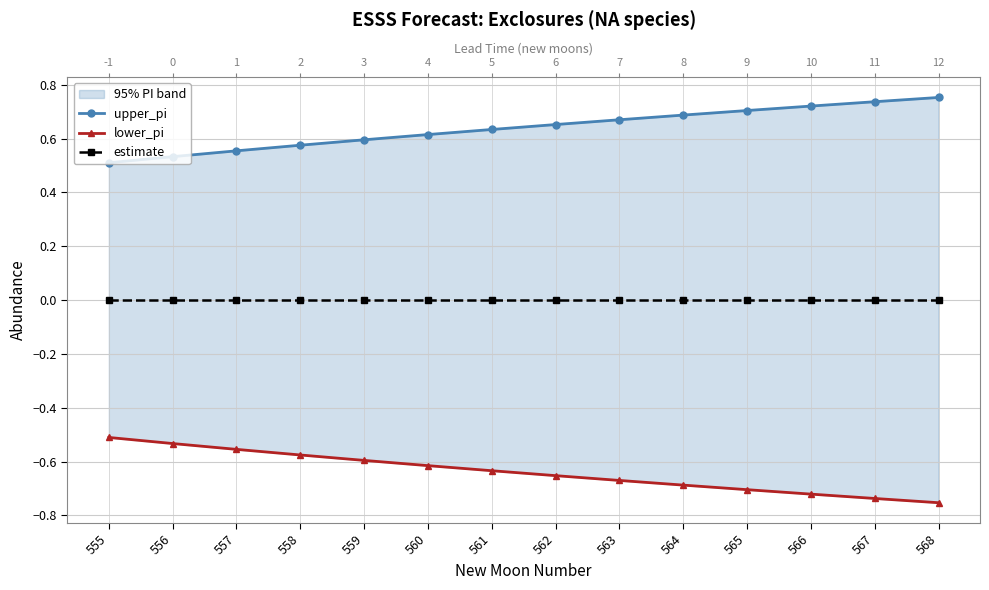

Reading left to right, transcribe all the data shown in this chart.

upper_pi: 555=0.5	556=0.5	557=0.6	558=0.6	559=0.6	560=0.6	561=0.6	562=0.7	563=0.7	564=0.7	565=0.7	566=0.7	567=0.7	568=0.8
lower_pi: 555=-0.5	556=-0.5	557=-0.6	558=-0.6	559=-0.6	560=-0.6	561=-0.6	562=-0.7	563=-0.7	564=-0.7	565=-0.7	566=-0.7	567=-0.7	568=-0.8
estimate: 555=0.0	556=0.0	557=0.0	558=0.0	559=0.0	560=0.0	561=0.0	562=0.0	563=0.0	564=0.0	565=0.0	566=0.0	567=0.0	568=0.0